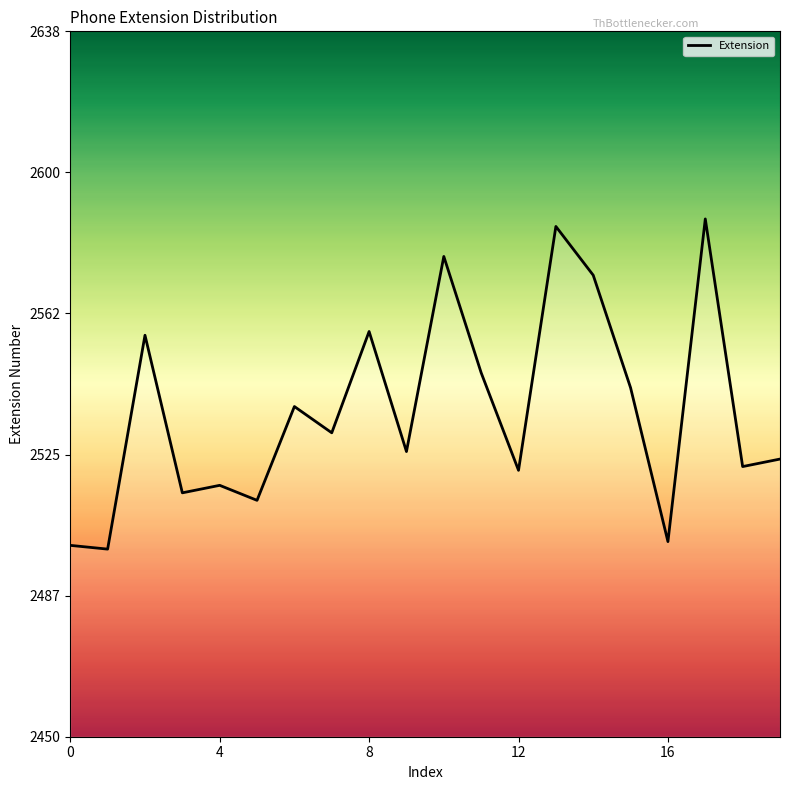

What is the difference between the maximum and minimum values?

88